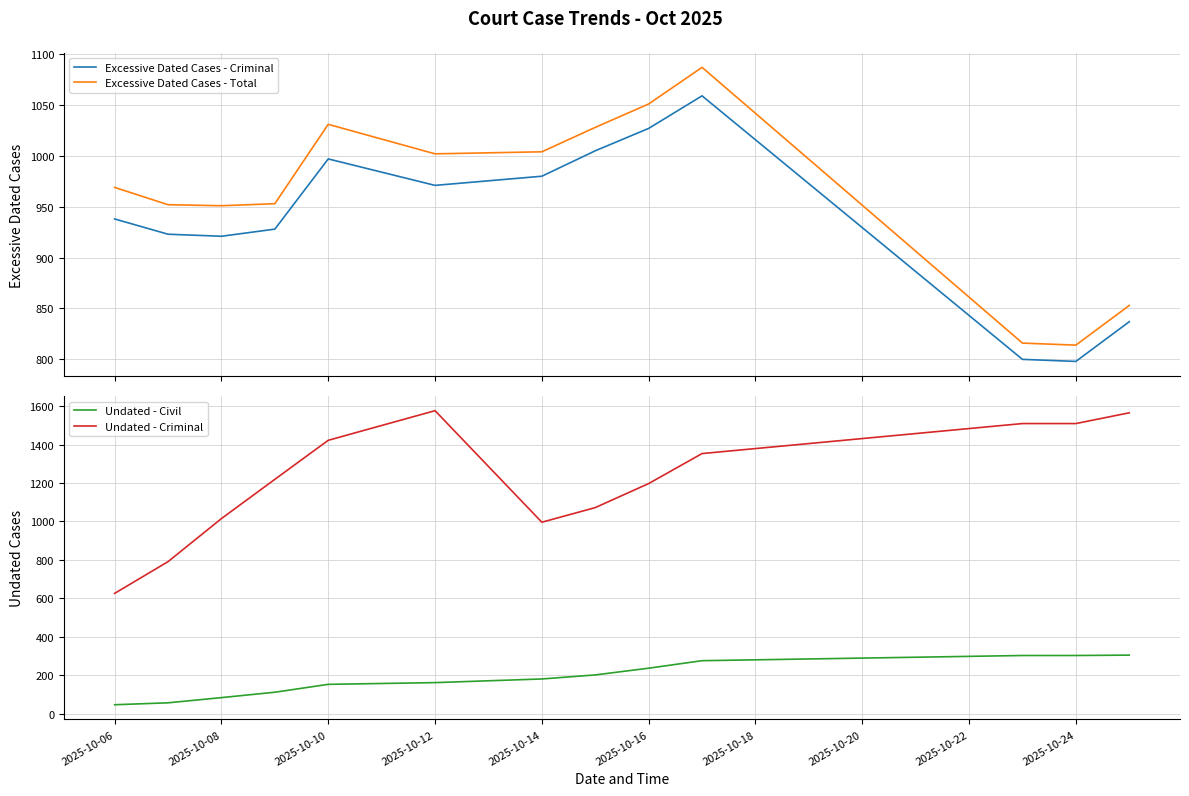

List the series in order of their peak value, highest first.

Undated - Criminal, Excessive Dated Cases - Total, Excessive Dated Cases - Criminal, Undated - Civil